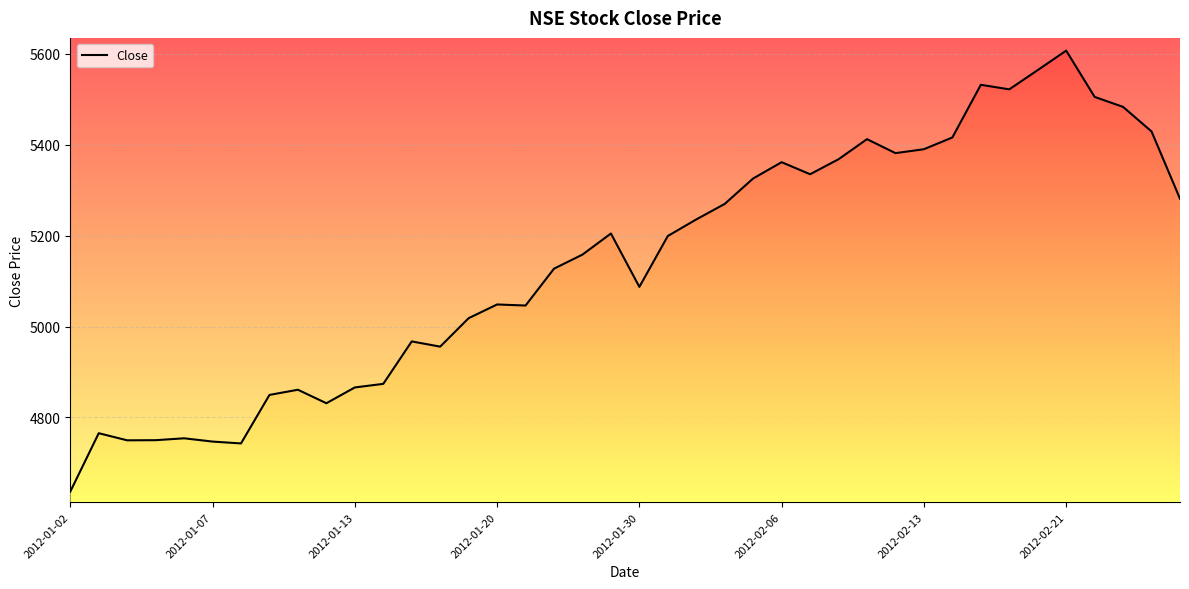

What is the sum of all values?

205661.5